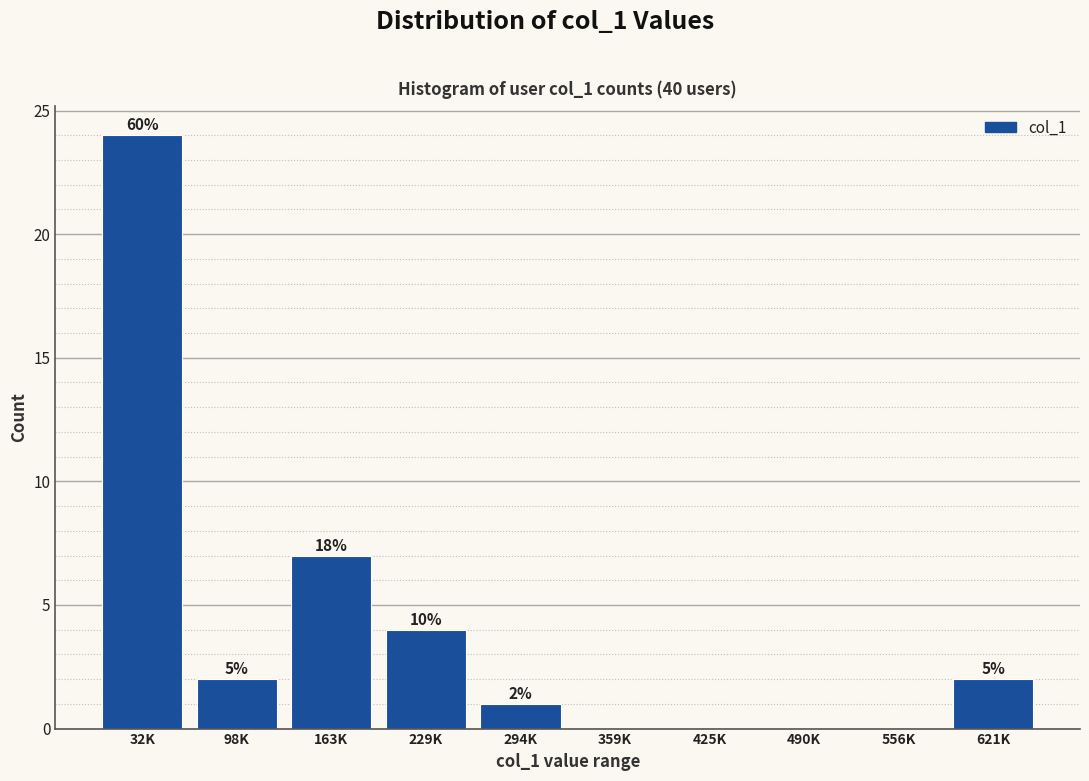

Are the bars horizontal?

No